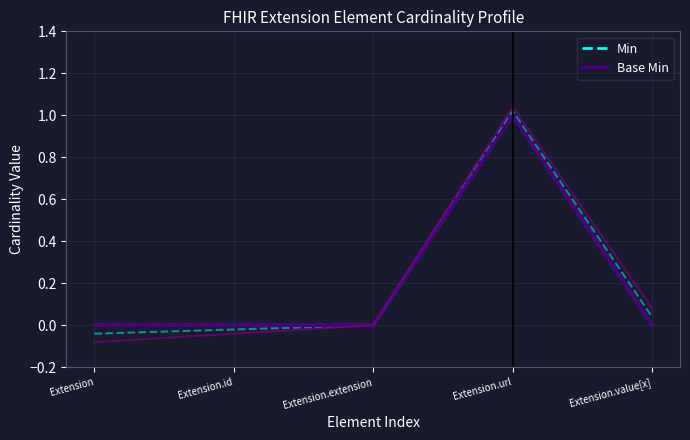

How many Base Min values are between 0 and 1?

5